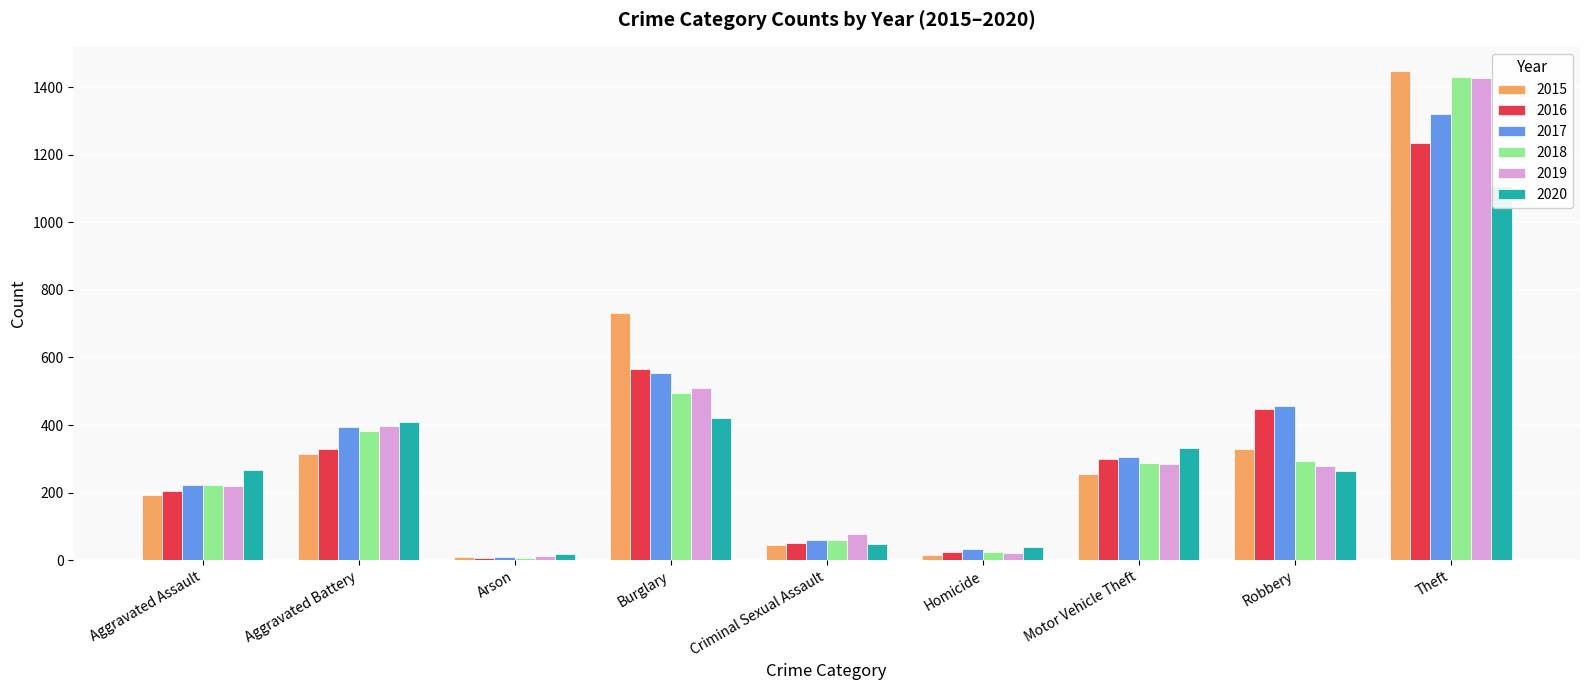

Which category has the lowest value in the 2016 series?

Arson